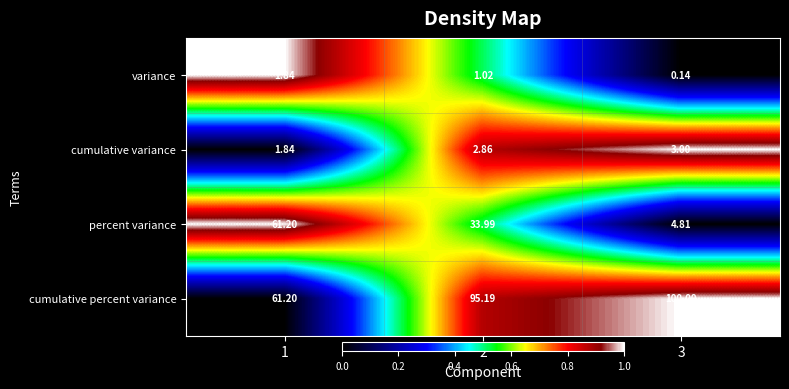

How many values in the cumulative variance series exceed 2?

2